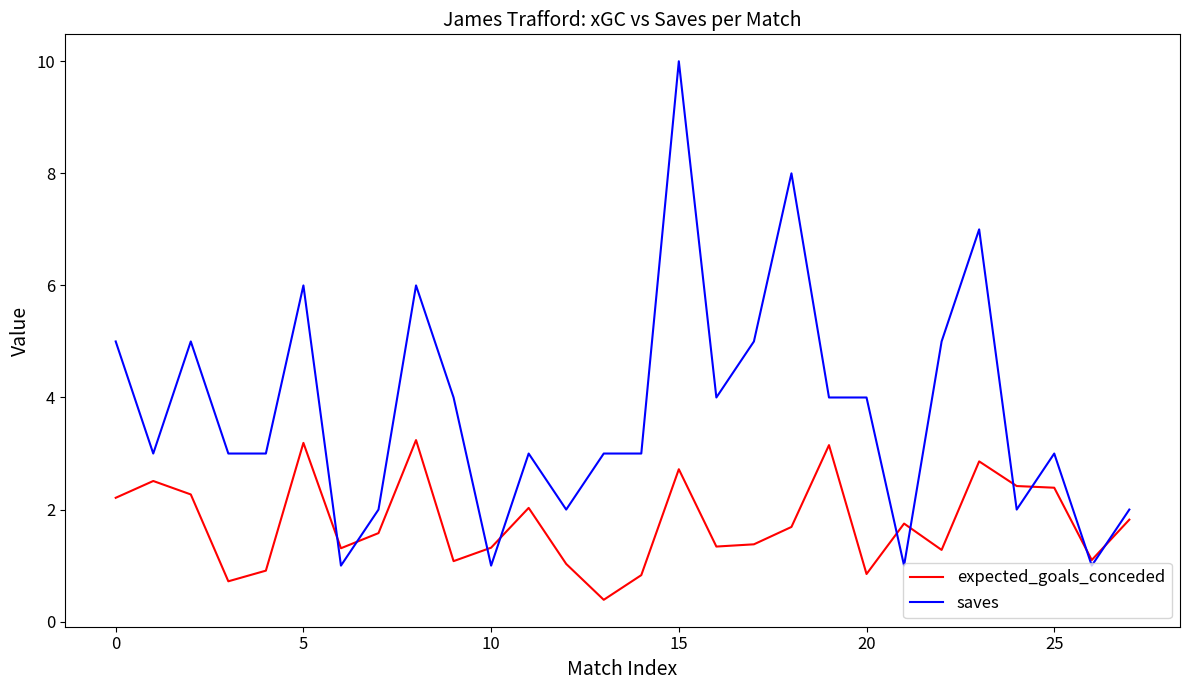

How many lines are shown in the chart?

2